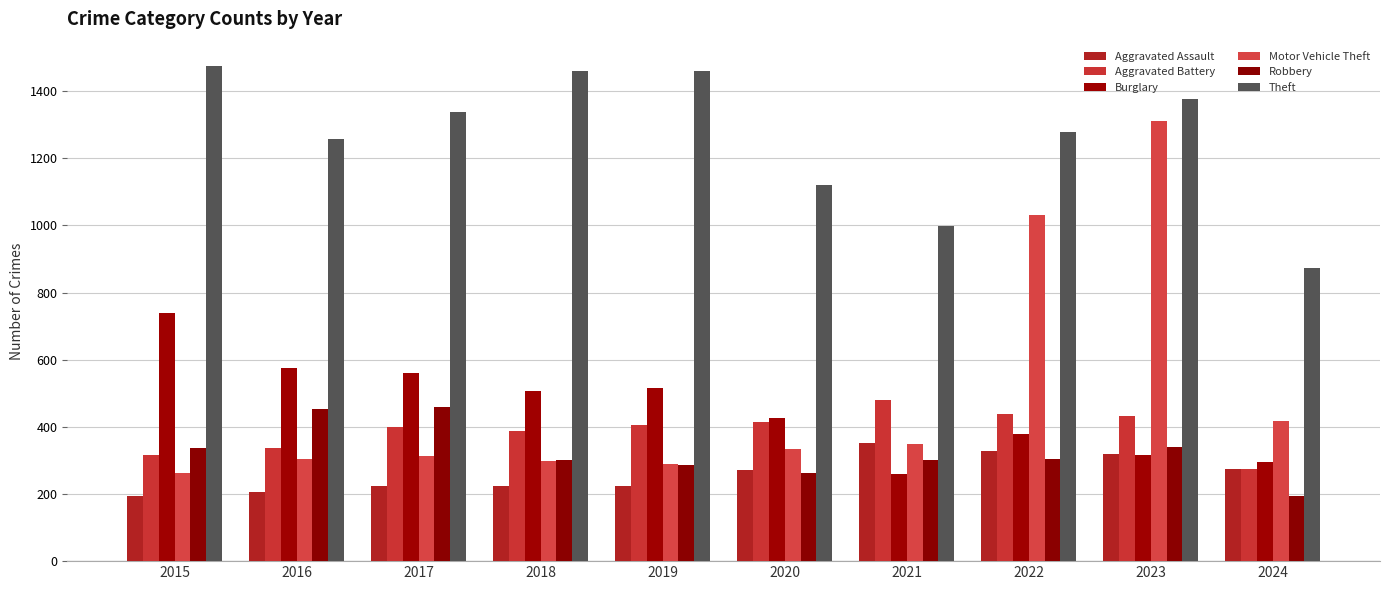

True or false: Robbery has a value of 78 at 2021.

False